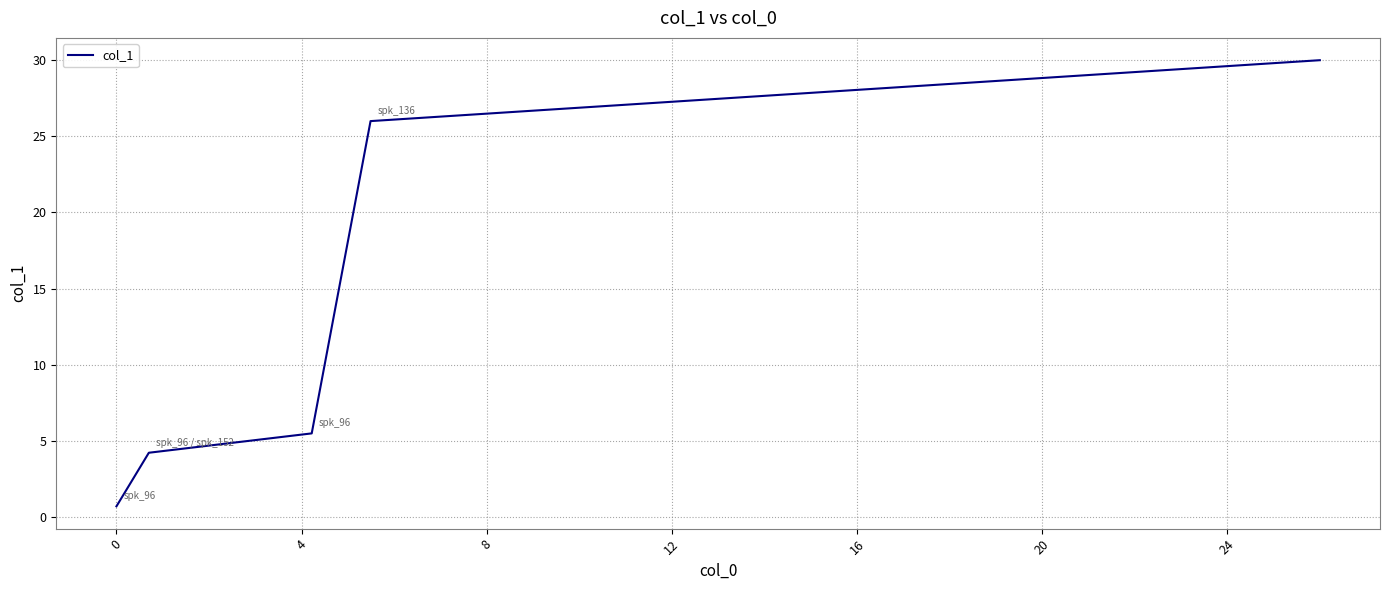

True or false: the data has more than 1 interior local peaks.

False